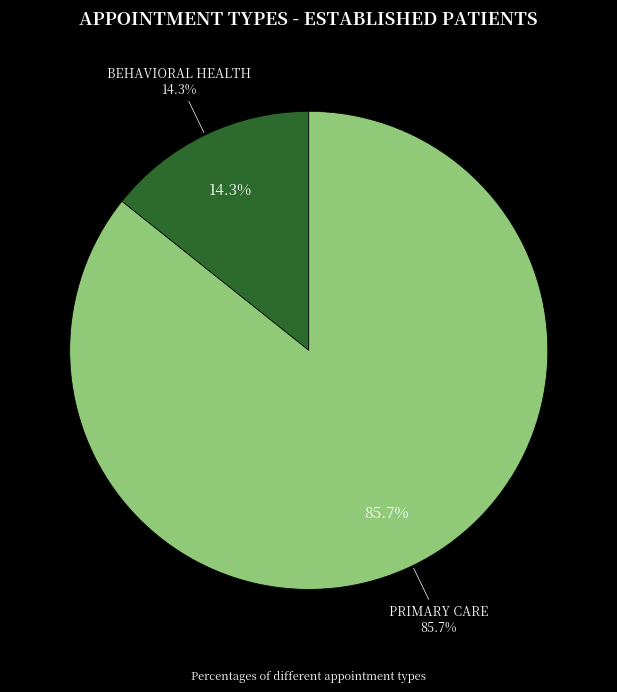

To the nearest percent, what is the difference between the BEHAVIORAL HEALTH and PRIMARY CARE slice percentages?

71%